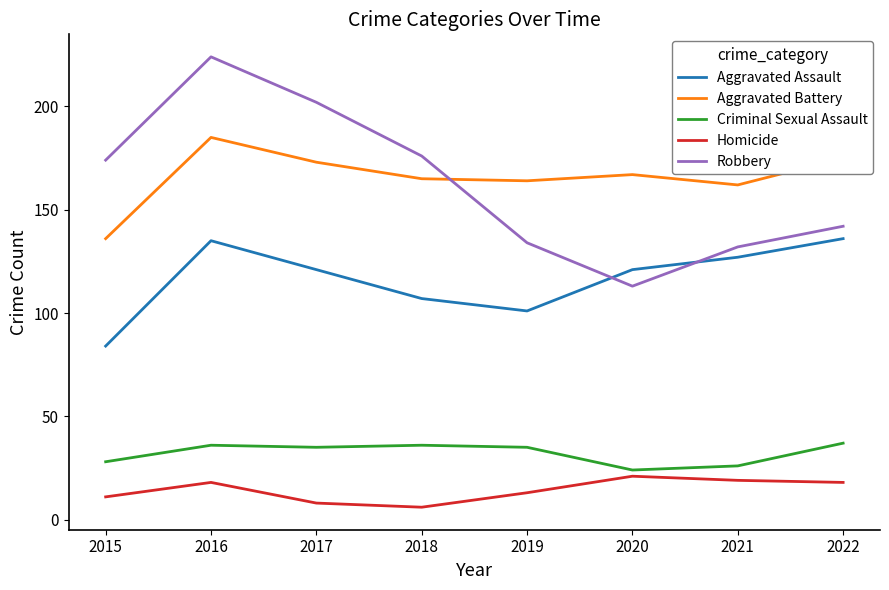

True or false: Aggravated Battery and Robbery intersect in this chart.

True